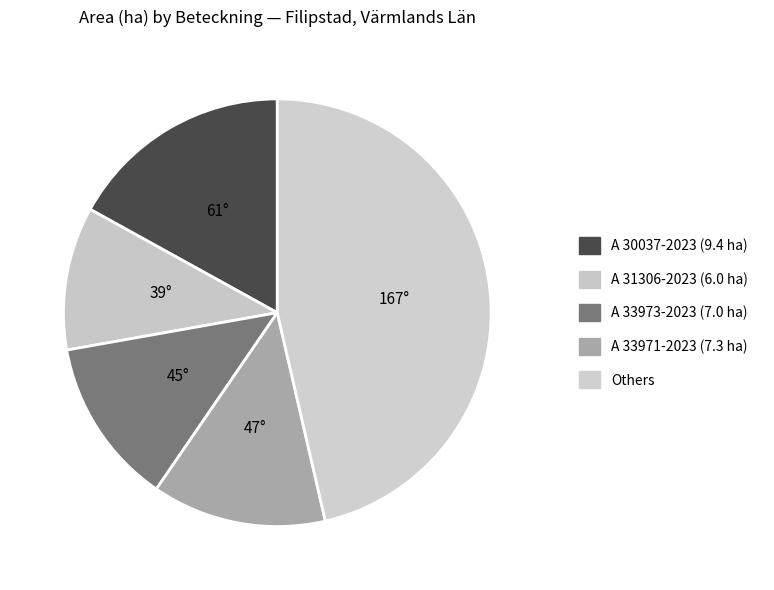

Count the number of slices in the pie.

5